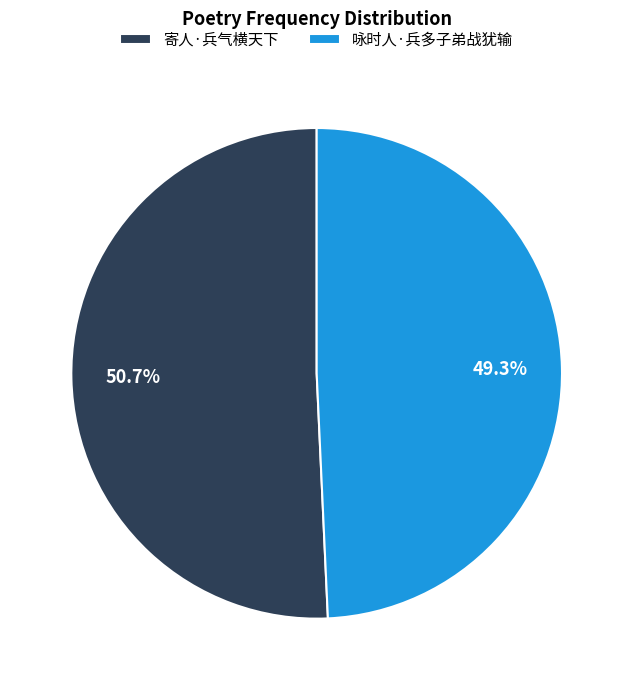

Does any single category account for the majority?

Yes